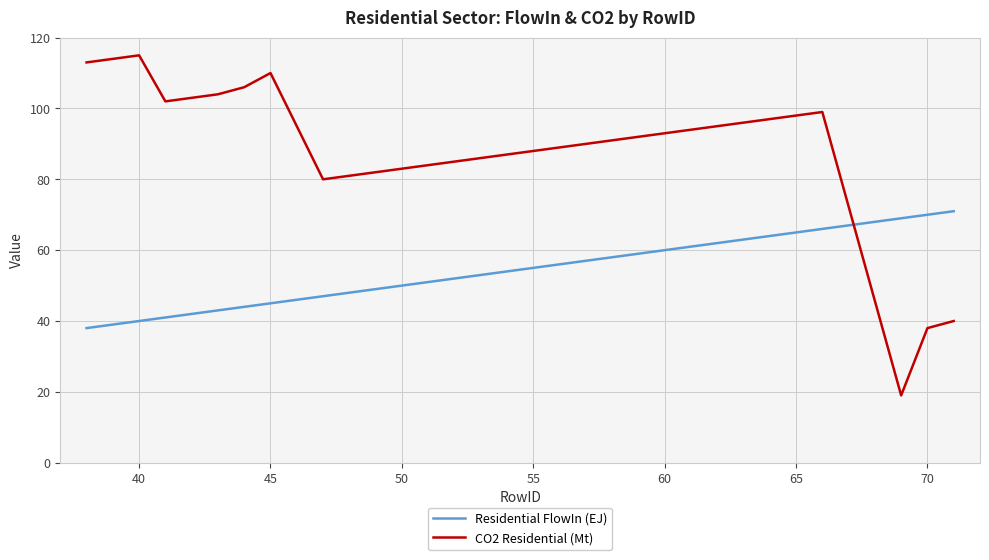

Does the chart have visible grid lines?

Yes